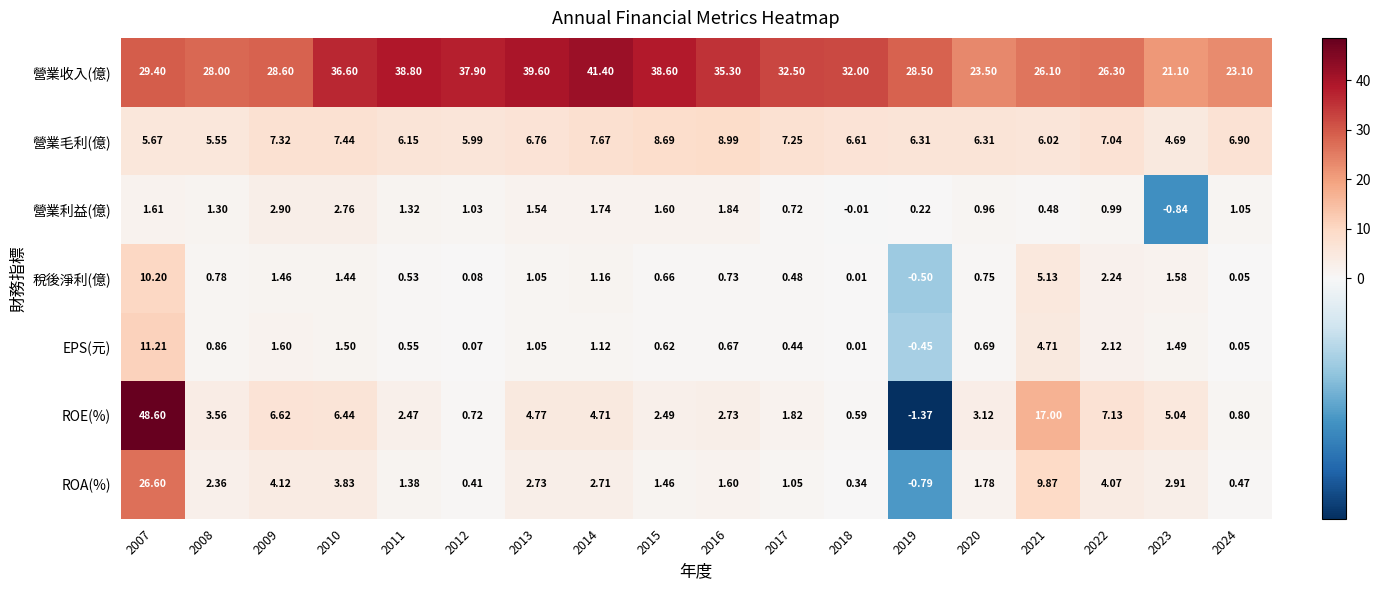

Which series changed the most between 2021 and 2024?

ROE(%)